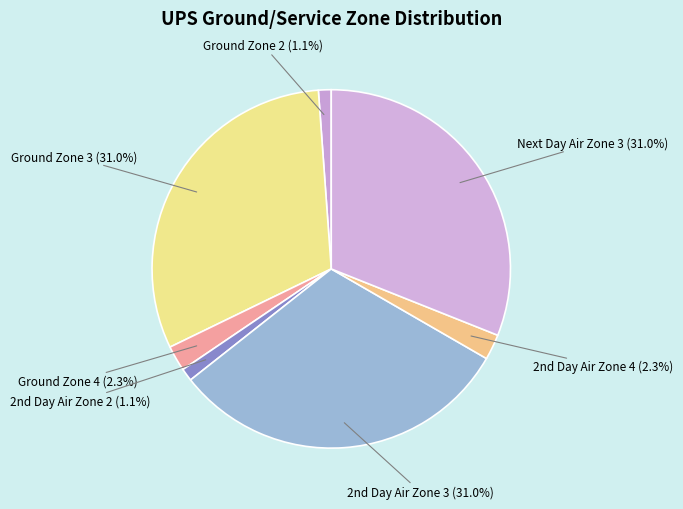

Is there a majority slice in this chart?

No